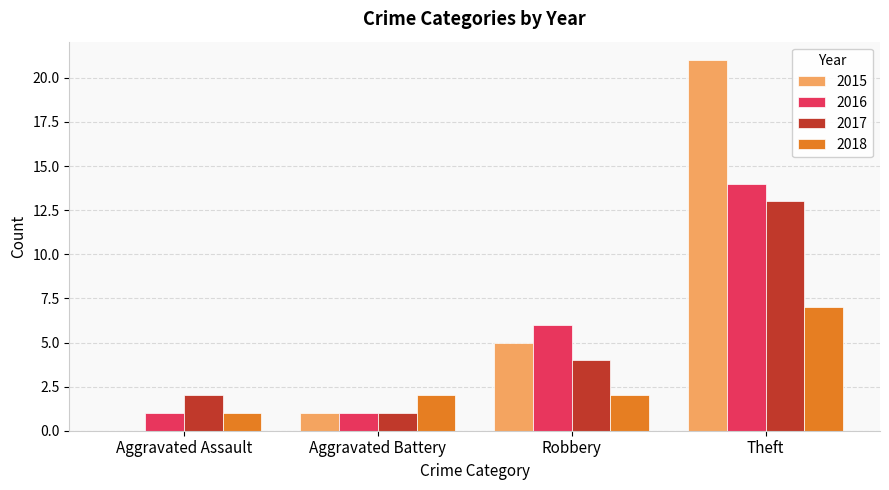

What is the sum of all 2016 values?

22